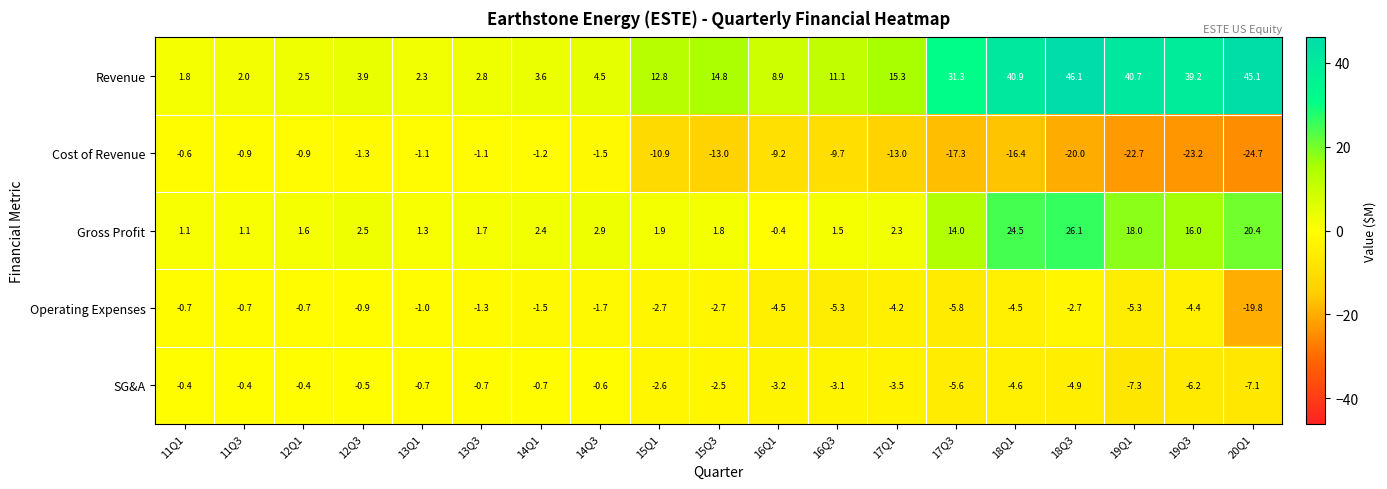

At which category is the sum across all series the highest?

18Q3